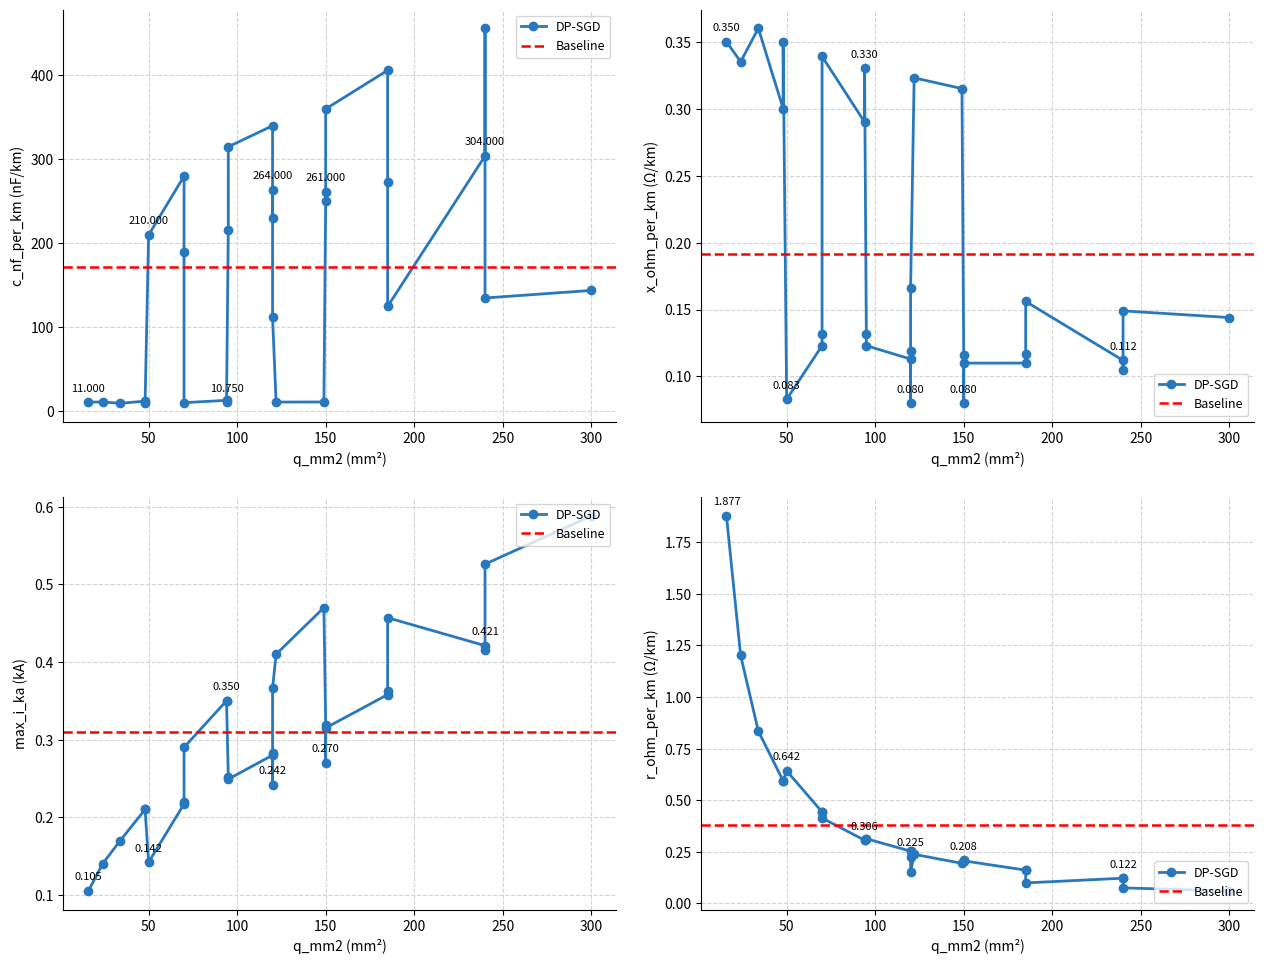

Rank the categories by r_ohm_per_km value from lowest to highest.

18, 17, 16, 5, 8, 15, 4, 7, 28, 9, 12, 2, 1, 27, 10, 13, 22, 26, 3, 6, 25, 11, 14, 21, 24, 0, 23, 20, 19